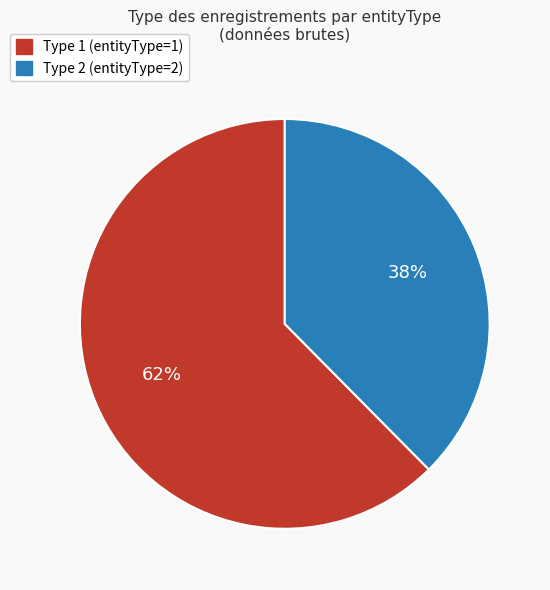

To the nearest percent, what is the average slice percentage?

50%